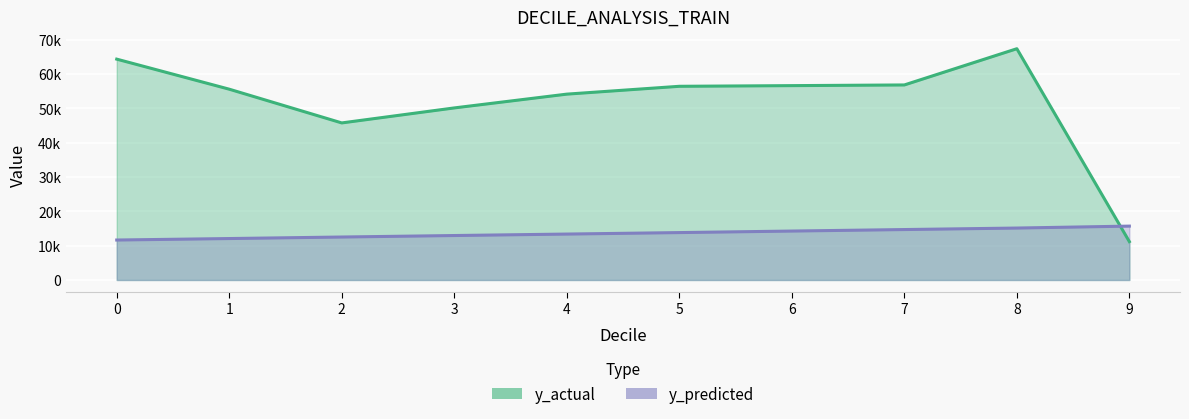

Reading left to right, what are all the values shown in this chart?

y_actual: 9=11175.5	8=67417.1	7=56854.4	6=56656.6	5=56462.2	4=54176.4	3=50158.6	2=45785.0	1=55618.4	0=64379.0
y_predicted: 9=15703.4	8=15138.2	7=14699.6	6=14261.5	5=13814.4	4=13383.6	3=12956.8	2=12522.0	1=12077.9	0=11646.6